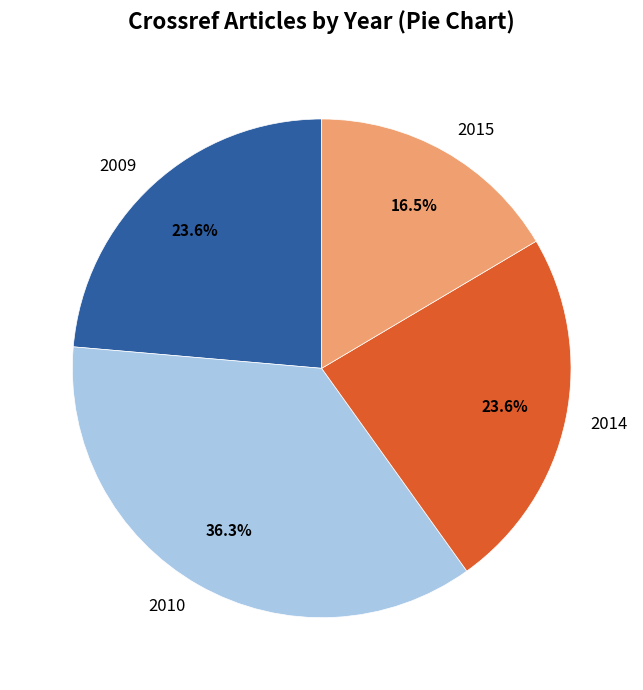

Does 2009 represent more than half of the total?

No